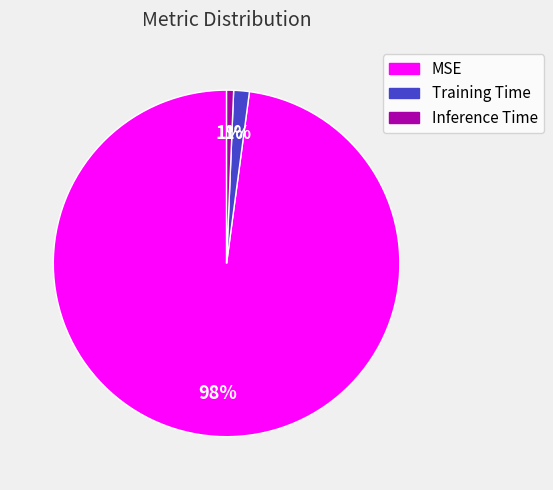

To the nearest percent, what portion does Inference Time represent?

1%